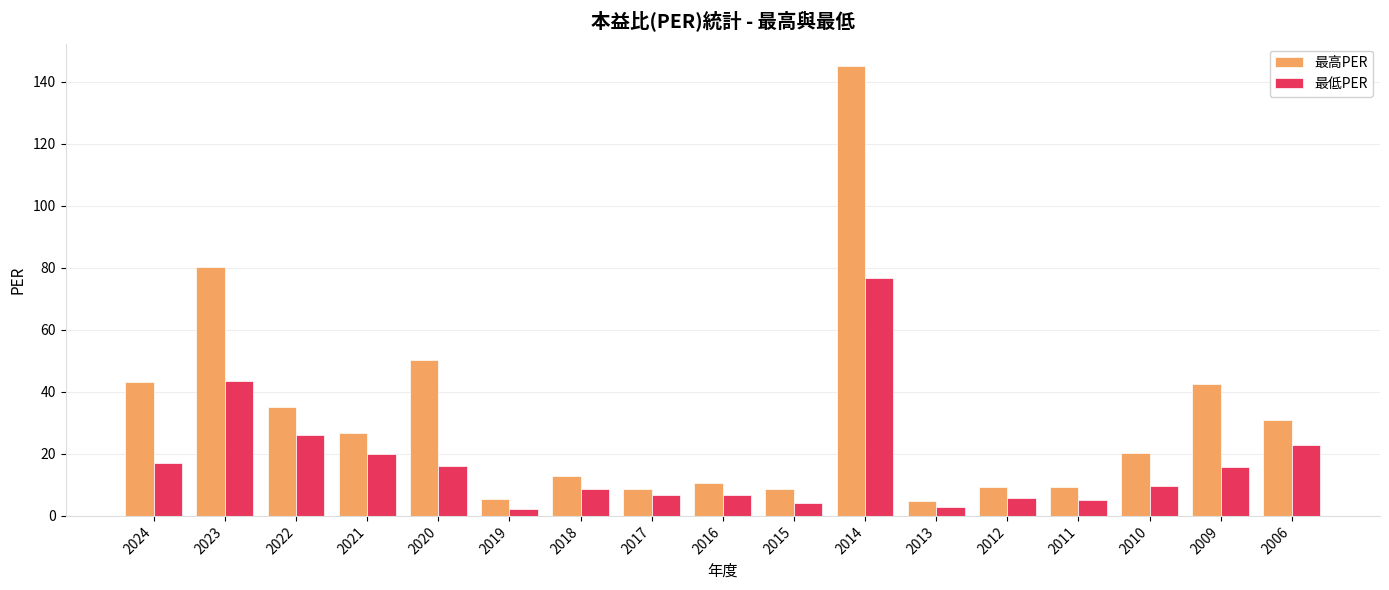

Read the 最高PER value at 2017.

8.5